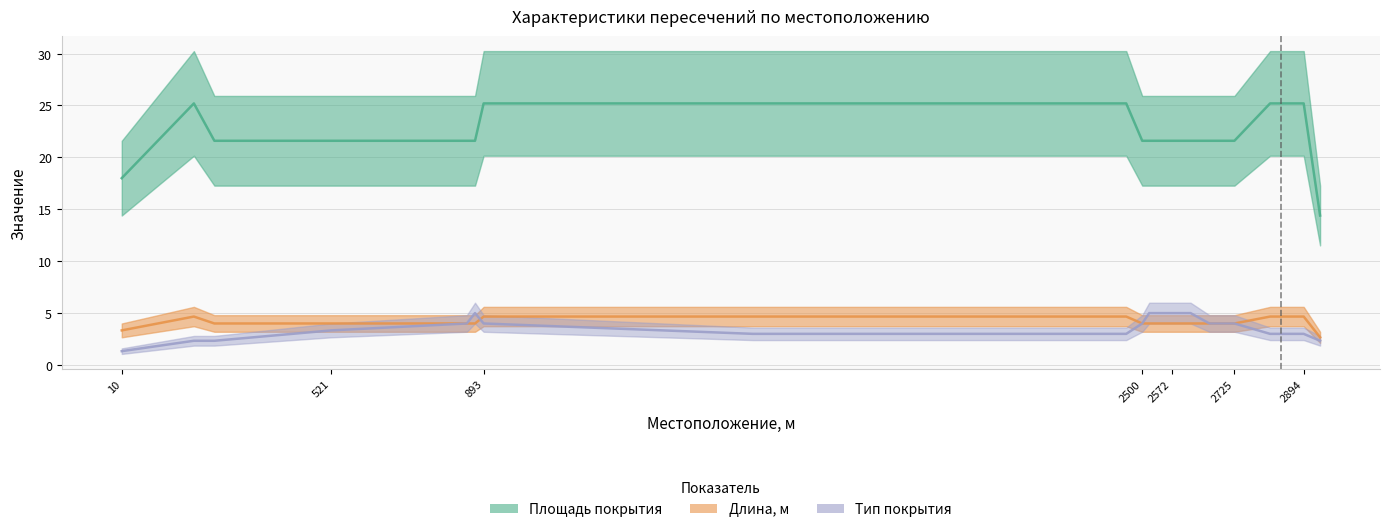

What are all the series names shown in the legend?

Площадь покрытия, Длина, м, Тип покрытия